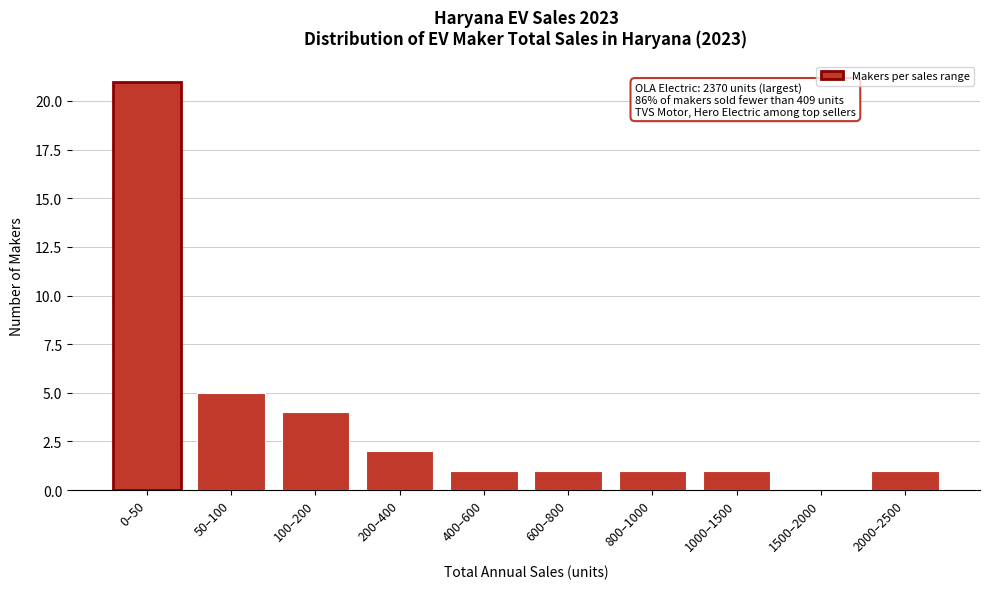

Which label corresponds to the largest value in the chart?

0–50